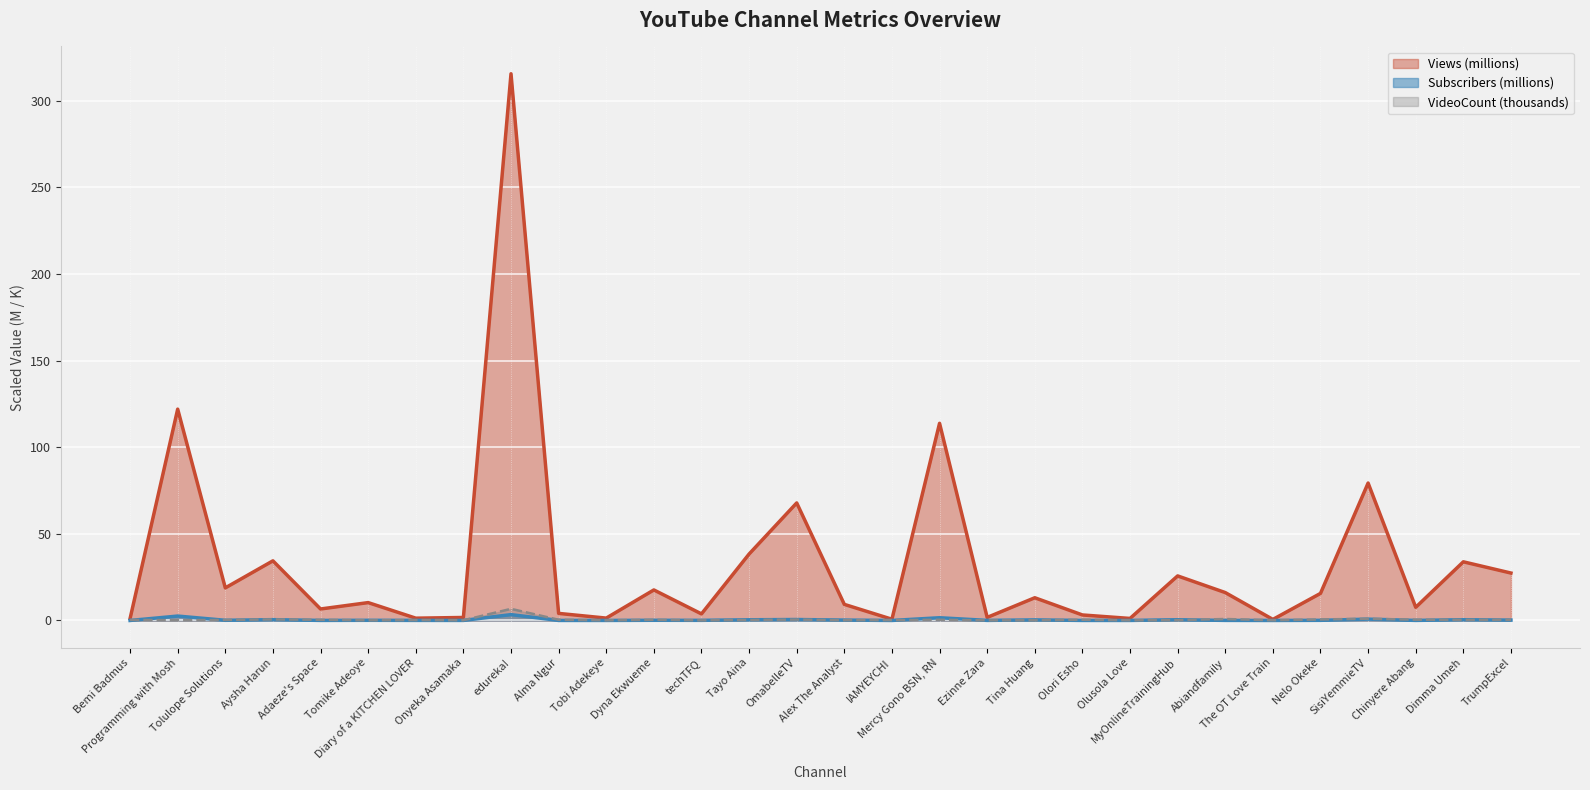

Between Tina Huang and OmabelleTV, which is larger?

OmabelleTV